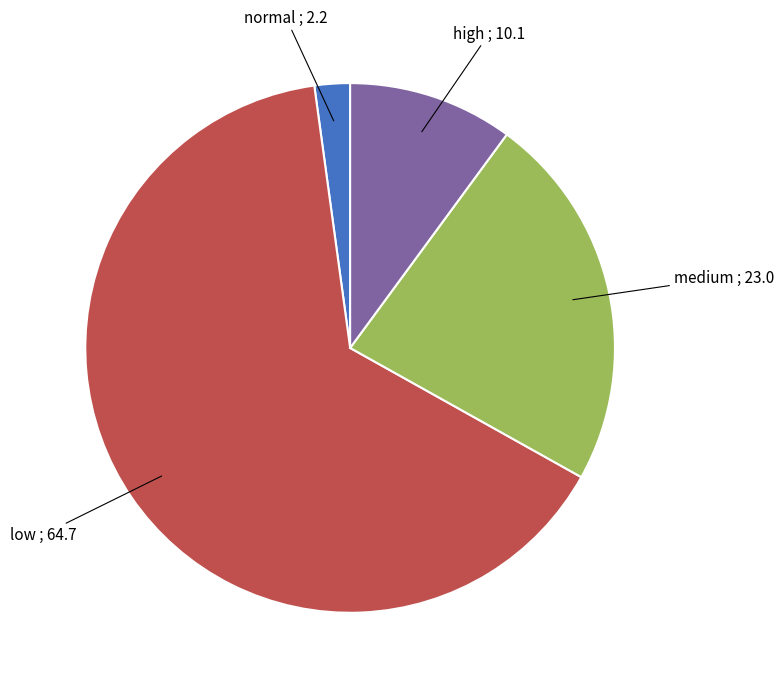

Is there a majority slice in this chart?

Yes